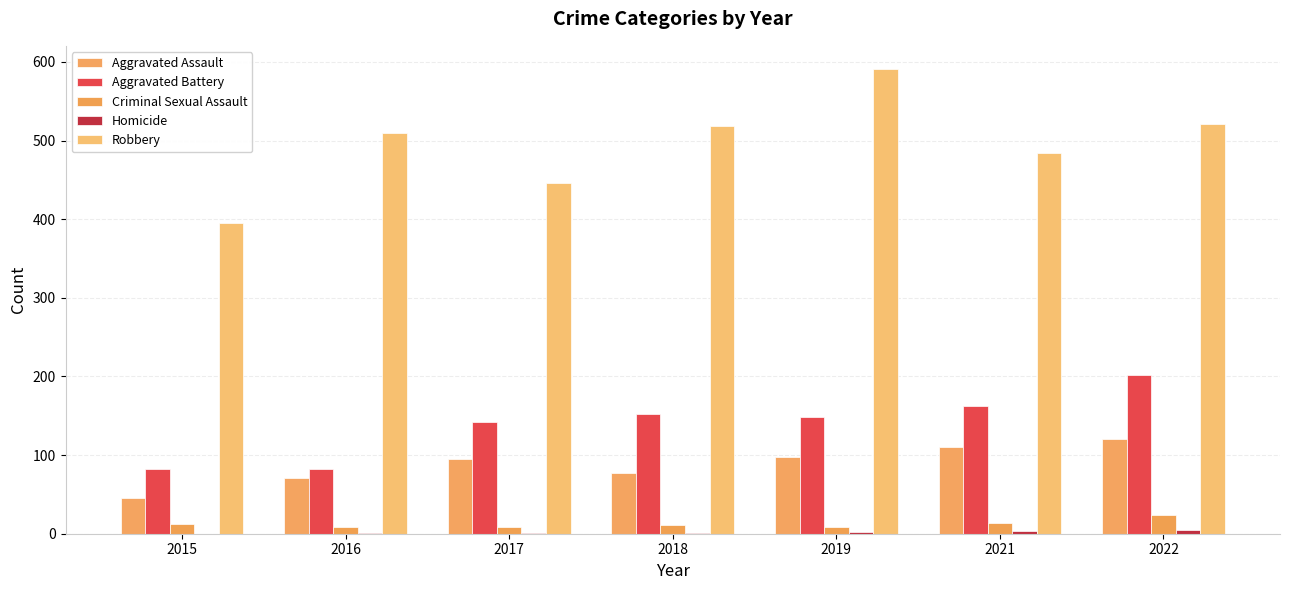

How many groups of bars are there?

7